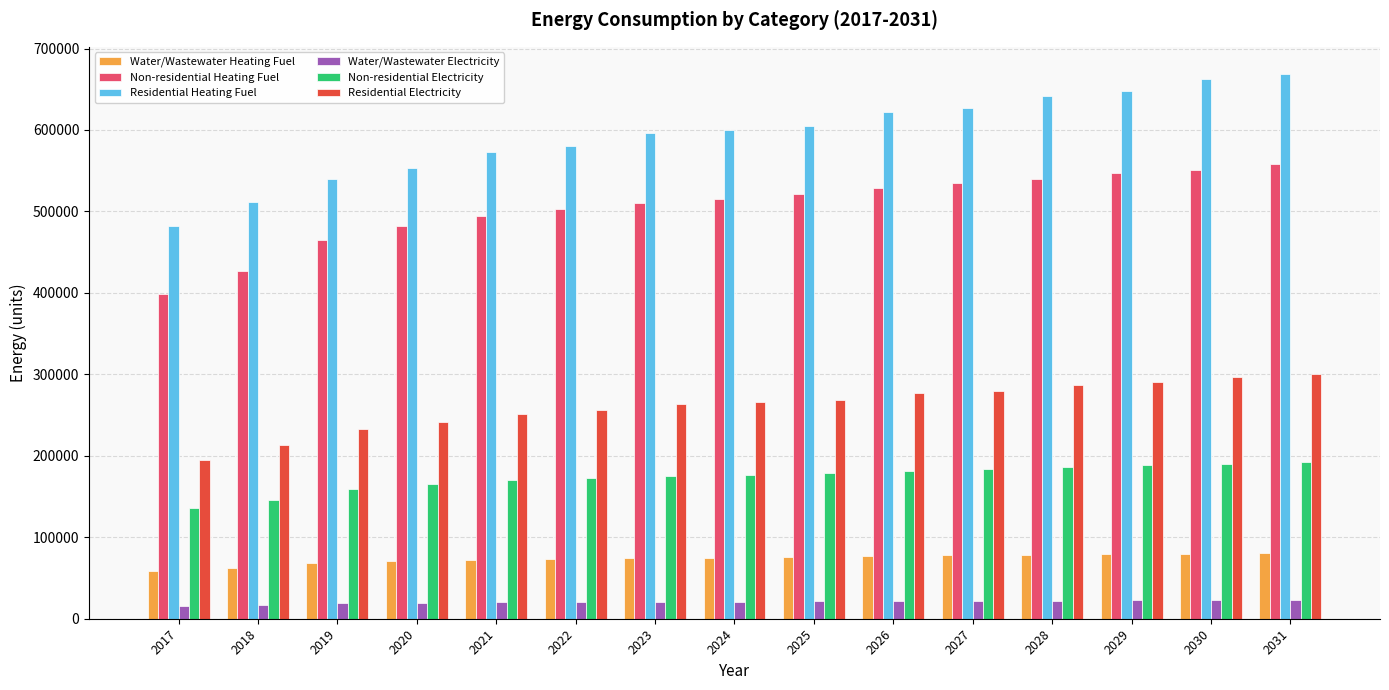

What is the maximum value shown in the chart?

668706.7